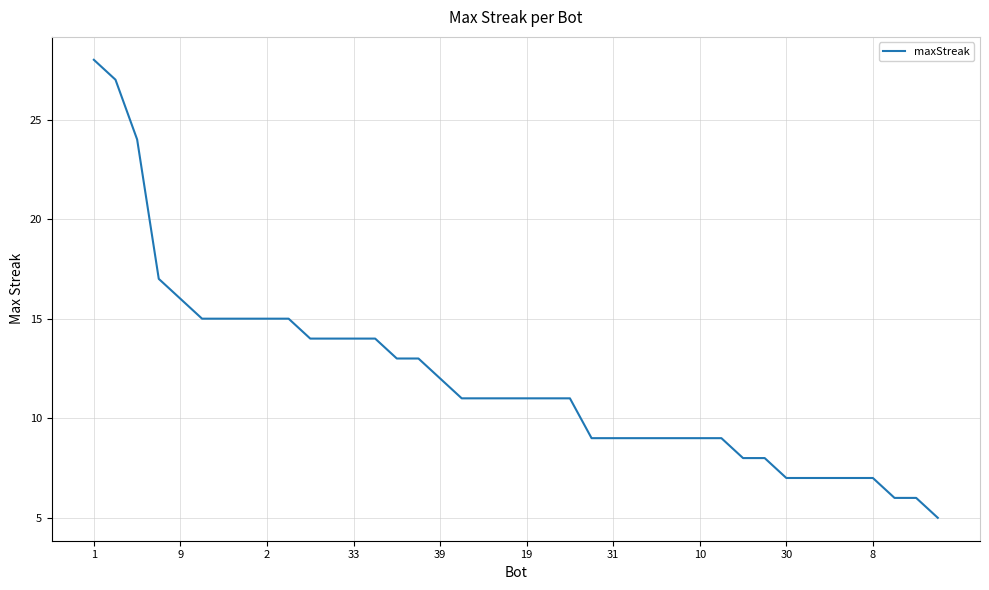

Reading left to right, extract all data points from this chart.

28	27	24	17	16	15	15	15	15	15	14	14	14	14	13	13	12	11	11	11	11	11	11	9	9	9	9	9	9	9	8	8	7	7	7	7	7	6	6	5